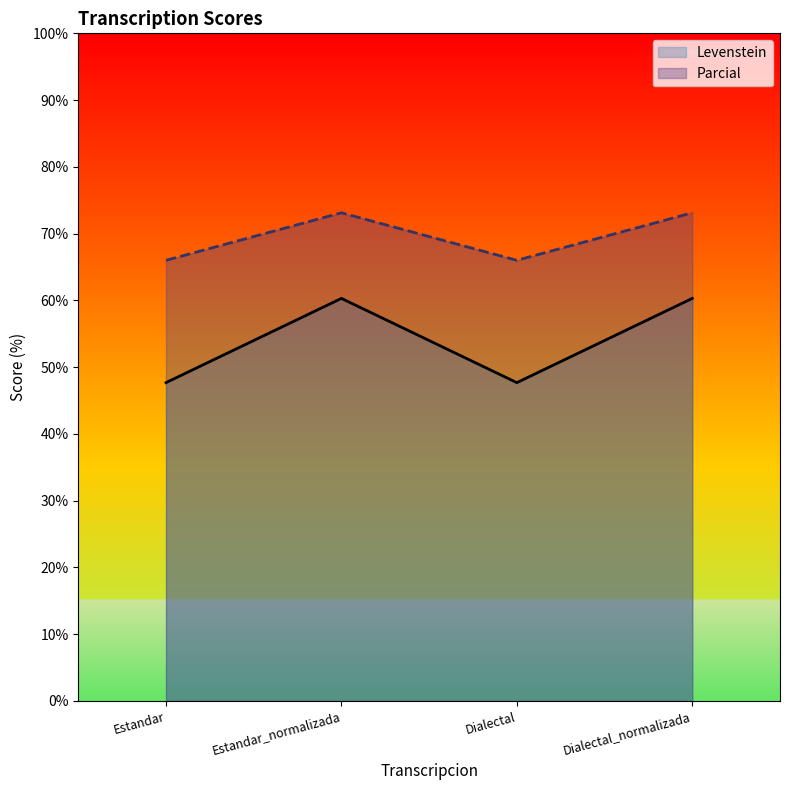

How many data points in Parcial are above 73?

2